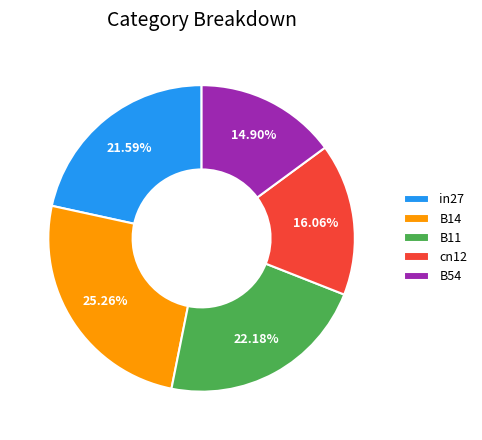

True or false: in27 accounts for 36% of the total.

False